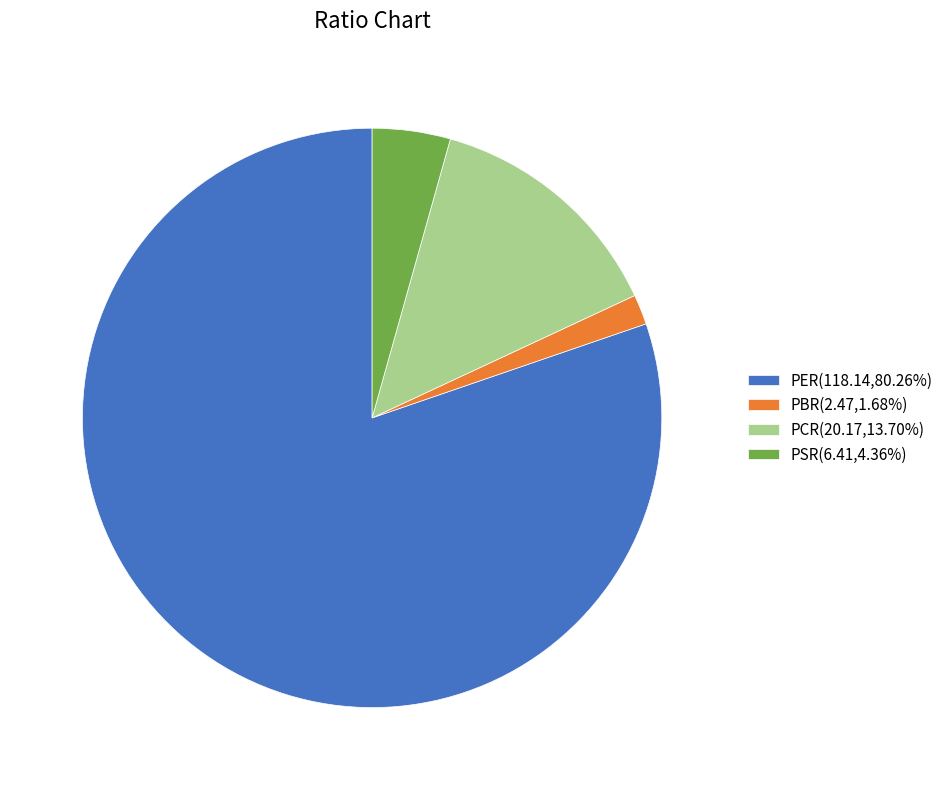

True or false: PCR accounts for 4% of the total.

False